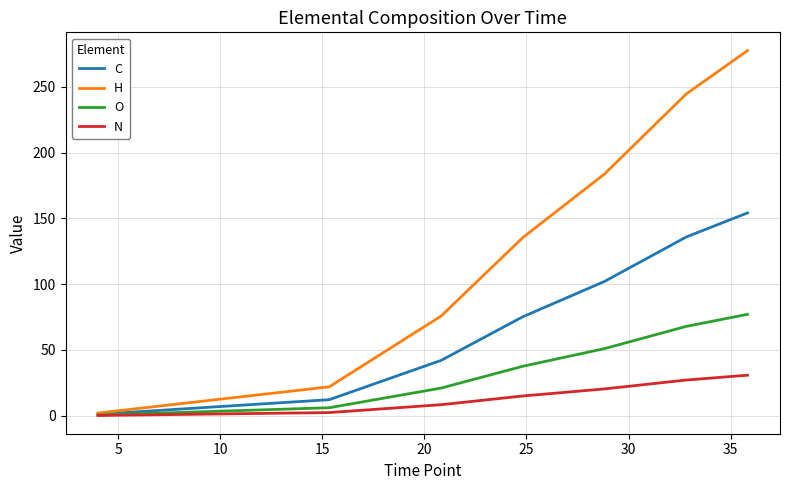

Which series has the largest range (max minus min)?

H